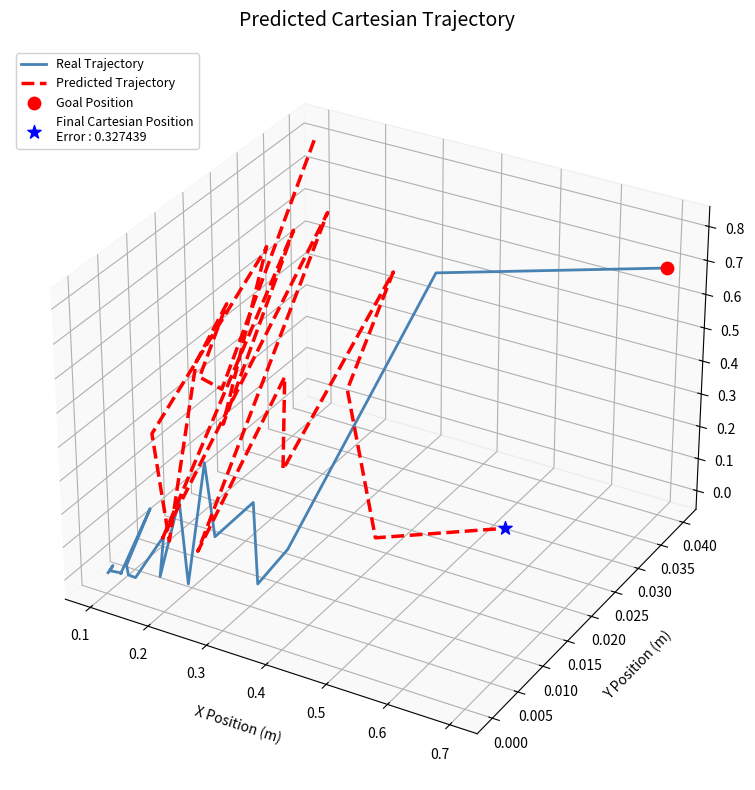

Which series contains the lowest Y value?

Real Trajectory